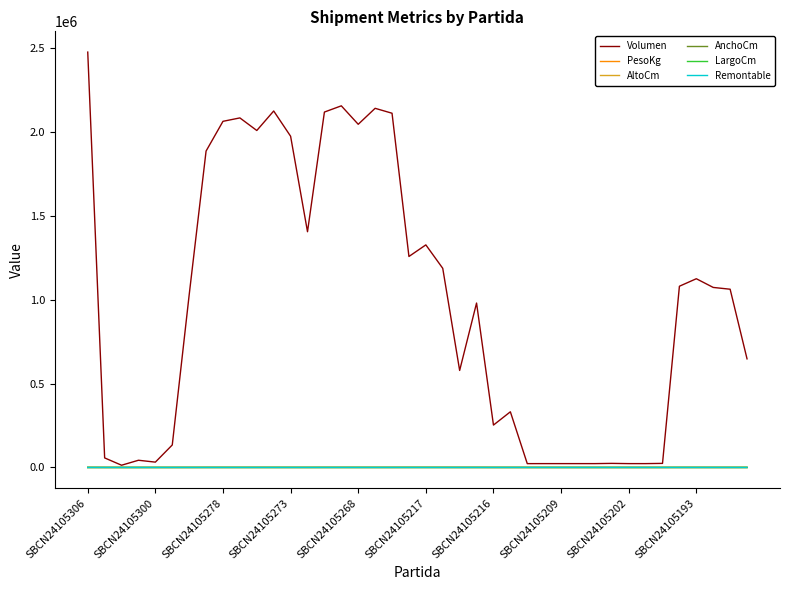

What is the maximum value shown in the chart?

2475914